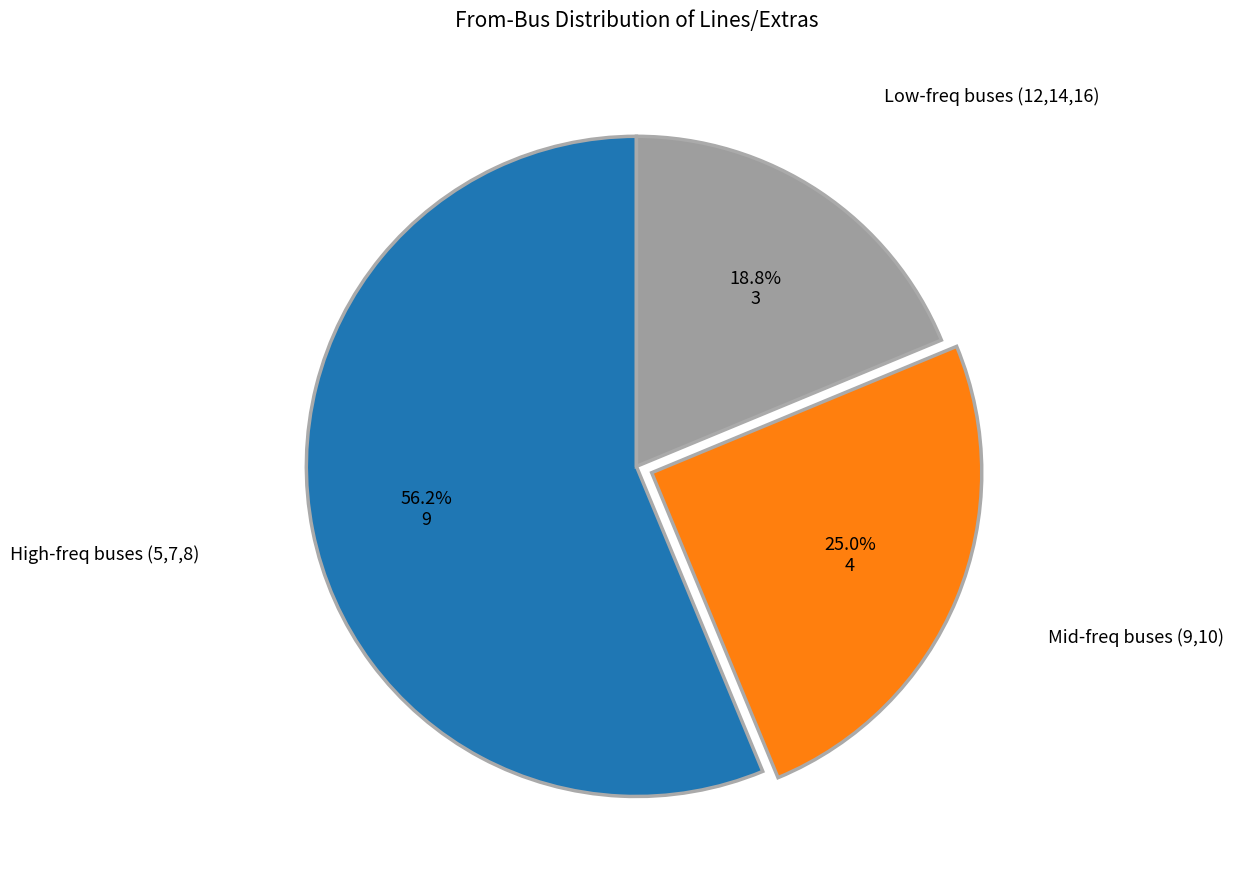

Between Low-freq buses (12,14,16) and High-freq buses (5,7,8), which is larger?

High-freq buses (5,7,8)